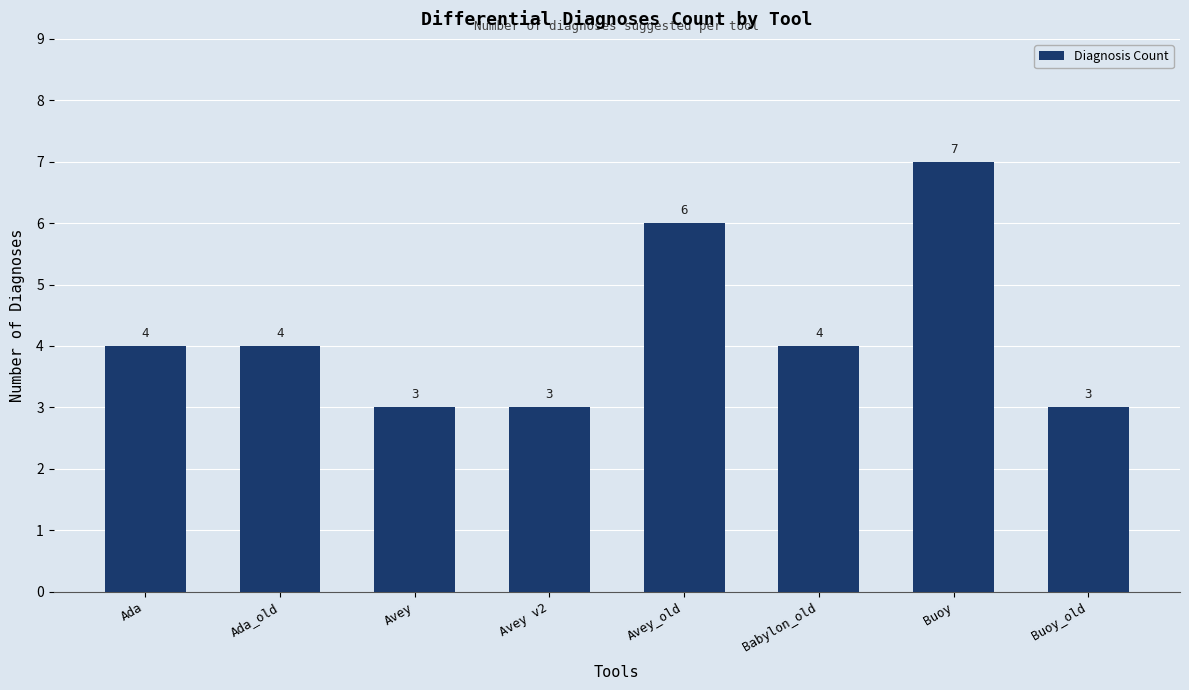

Which has a higher value, Avey v2 or Ada_old?

Ada_old